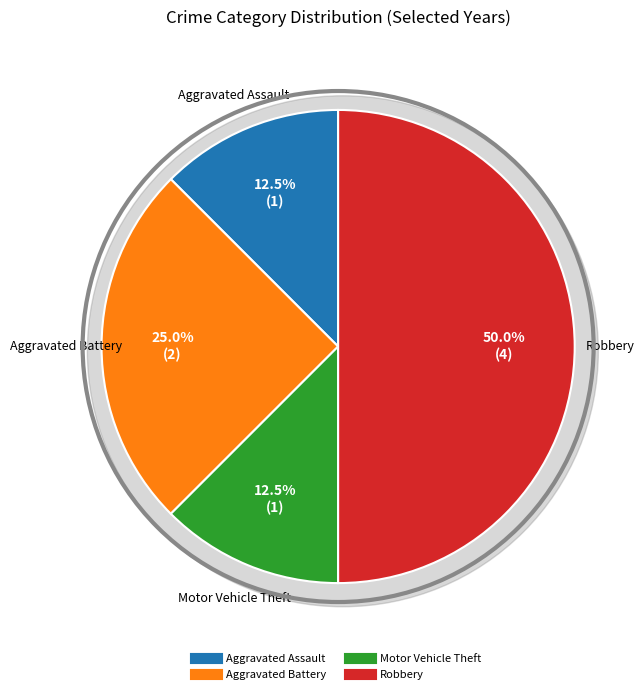

To the nearest percent, what percentage of the pie is Aggravated Battery?

25%